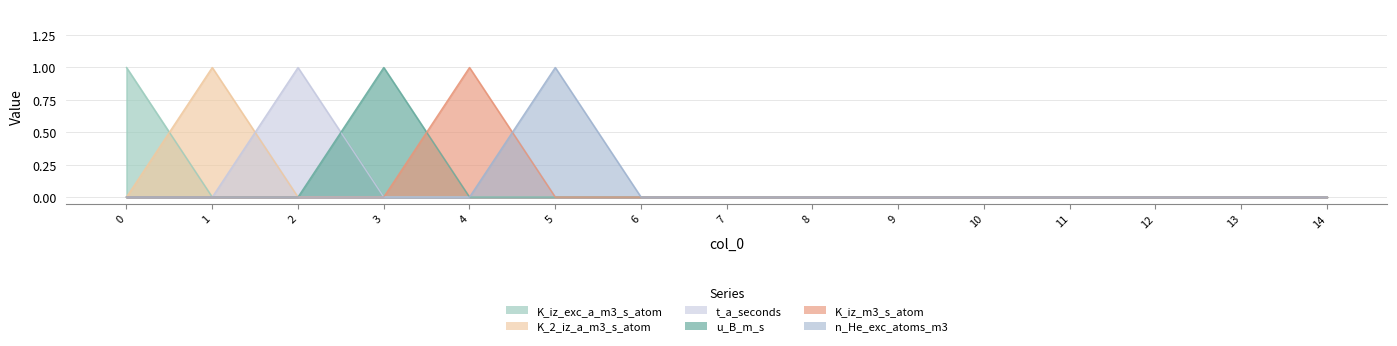

At which category does the chart reach its minimum across all series?

1